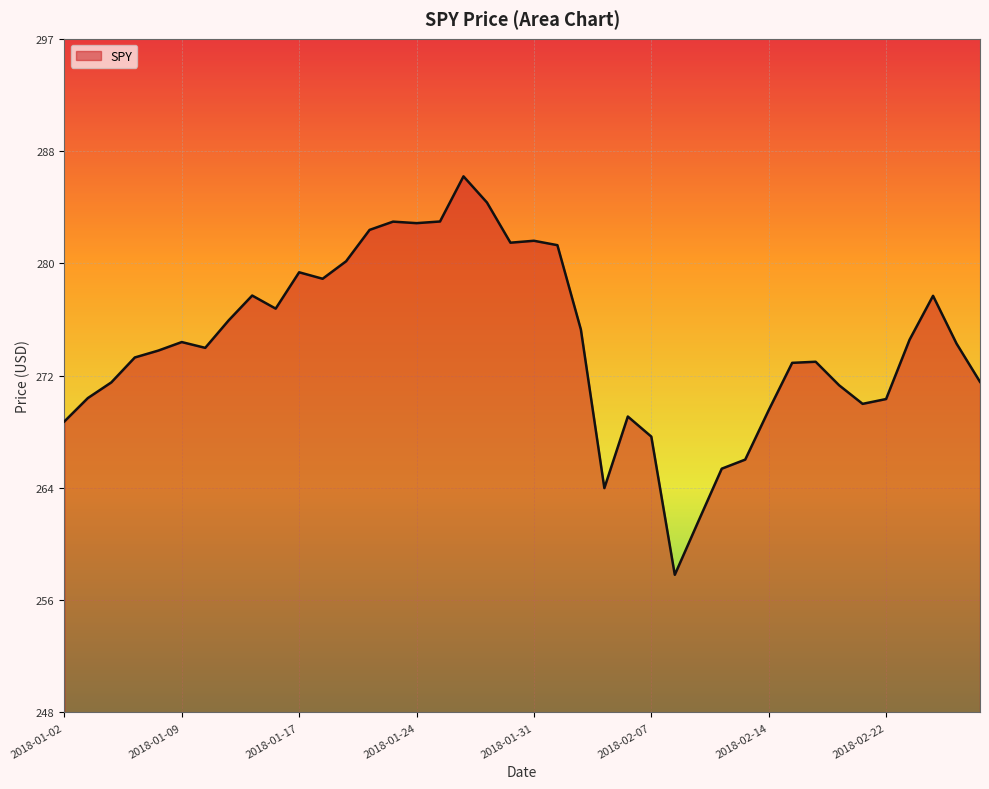

What is the greatest value displayed?

286.6